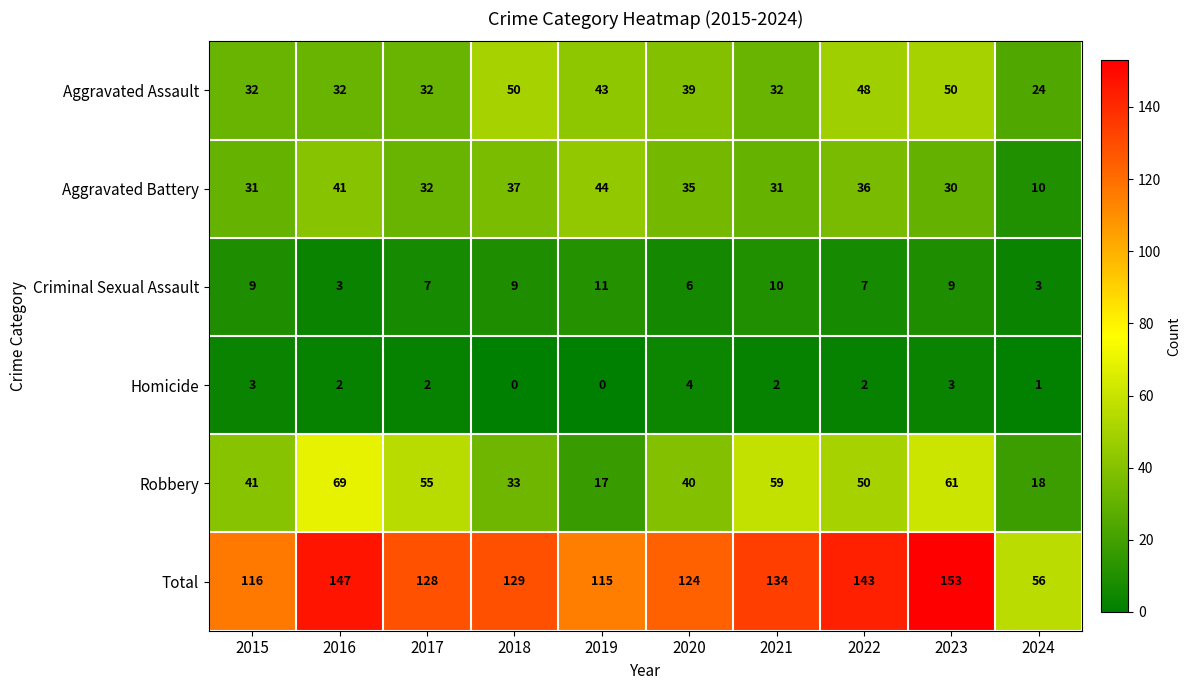

At which label does Aggravated Assault reach its minimum?

2024